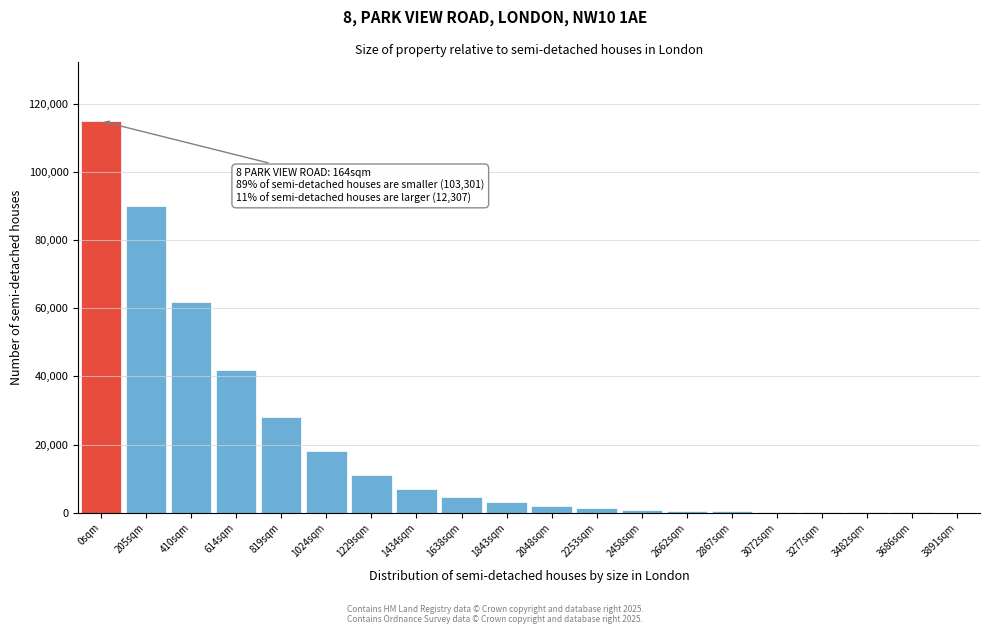

At which label is the value closest to 57515?

410sqm